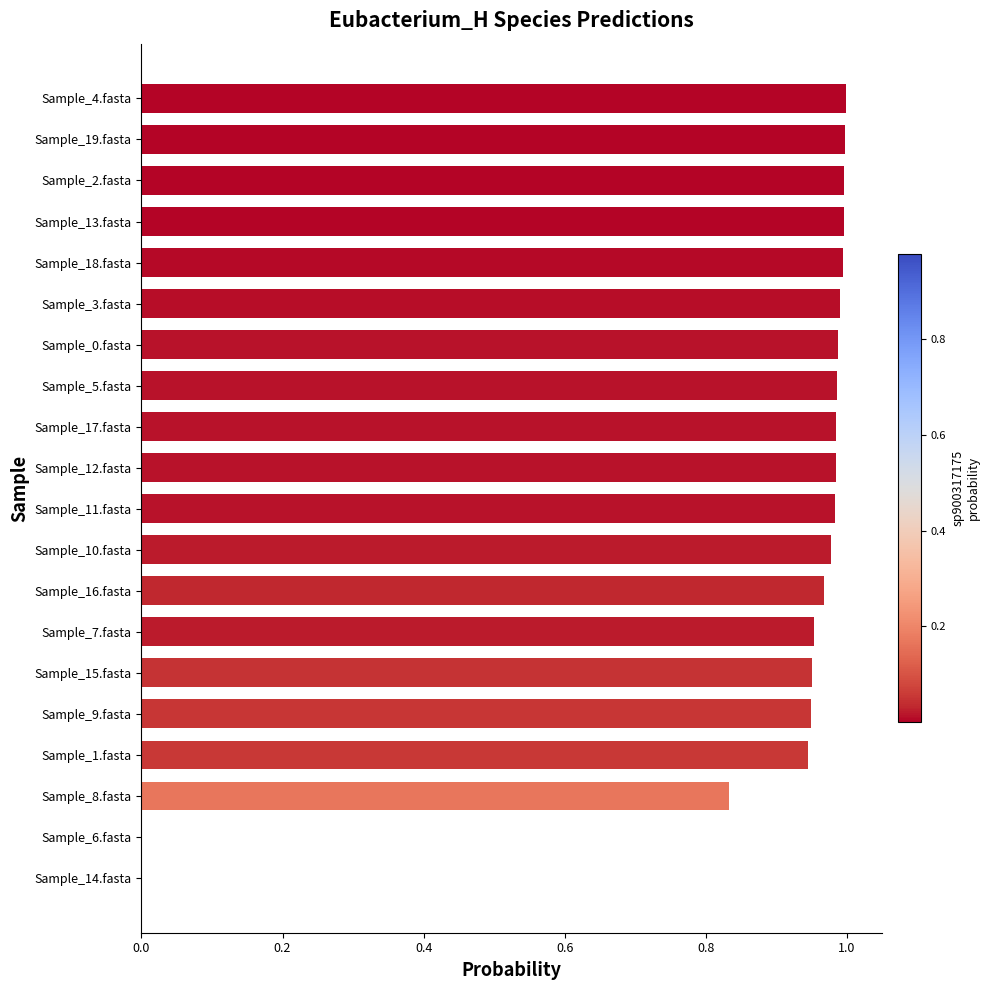

Does the chart contain stacked bars?

No